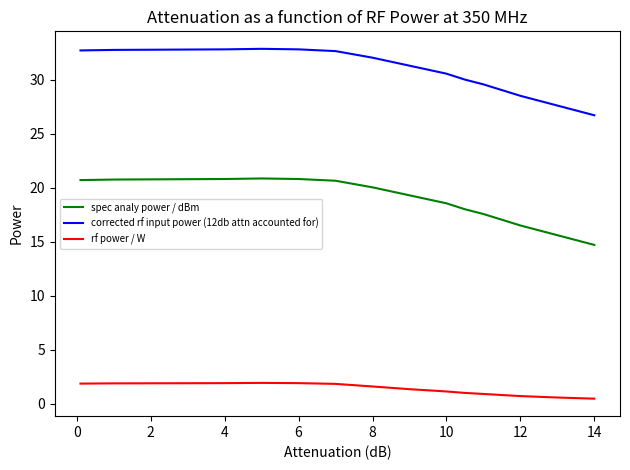

True or false: corrected rf input power (12db attn accounted for) and spec analy power / dBm cross at least once.

False